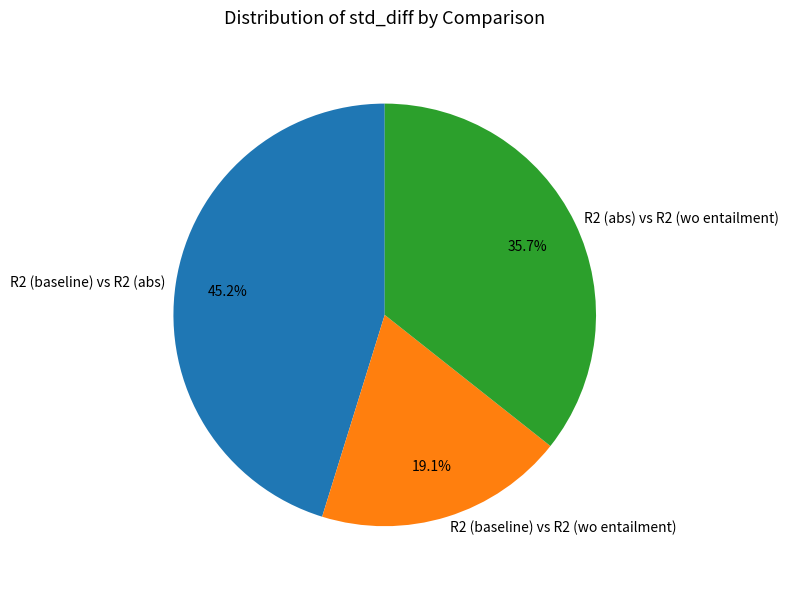

To the nearest percent, what percentage of the pie is R2 (abs) vs R2 (wo entailment)?

36%